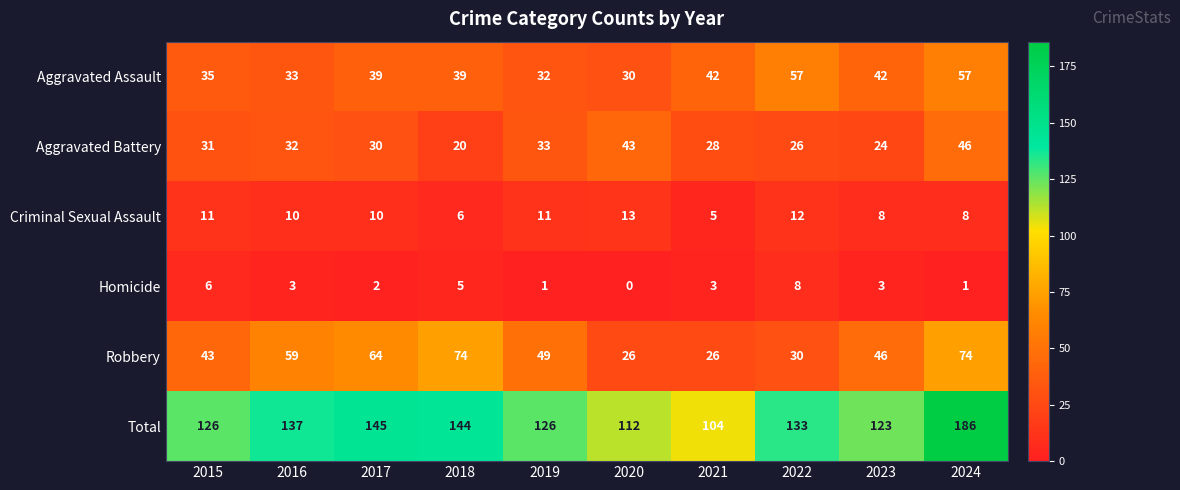

How many distinct data groups are displayed?

6